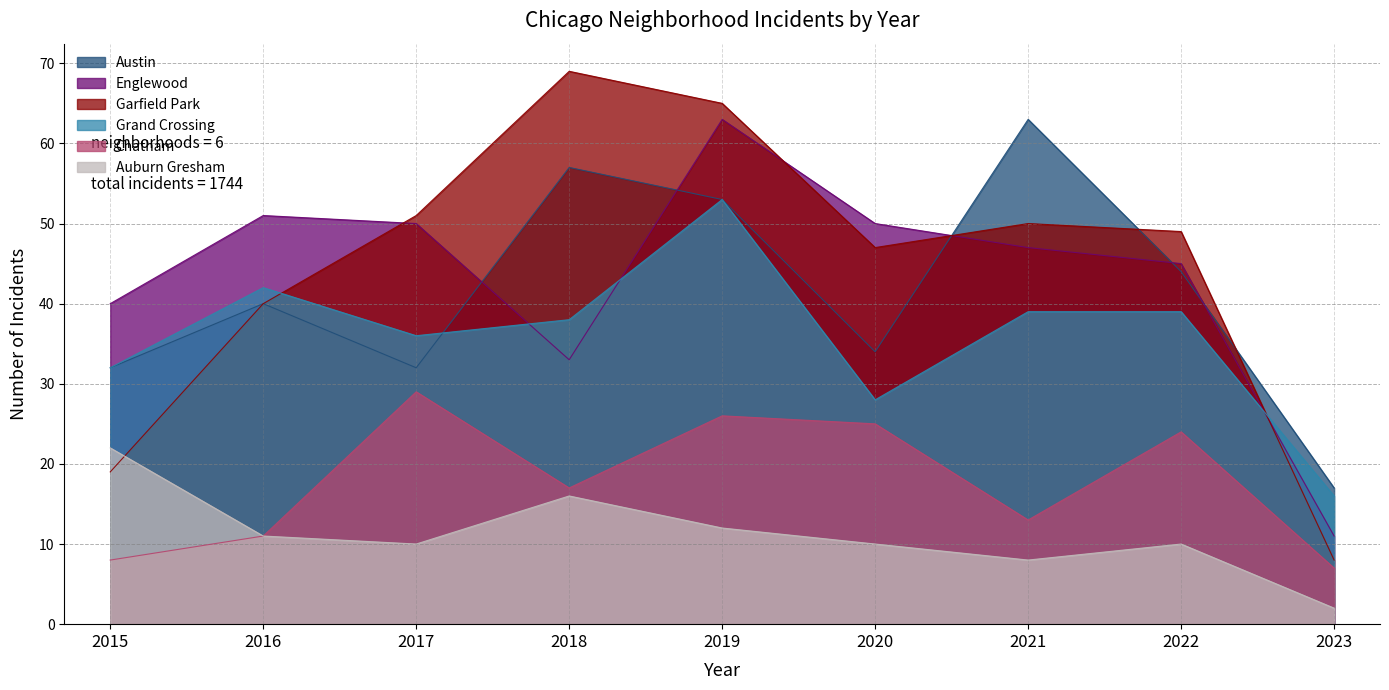

How many categories are shown in the chart?

9